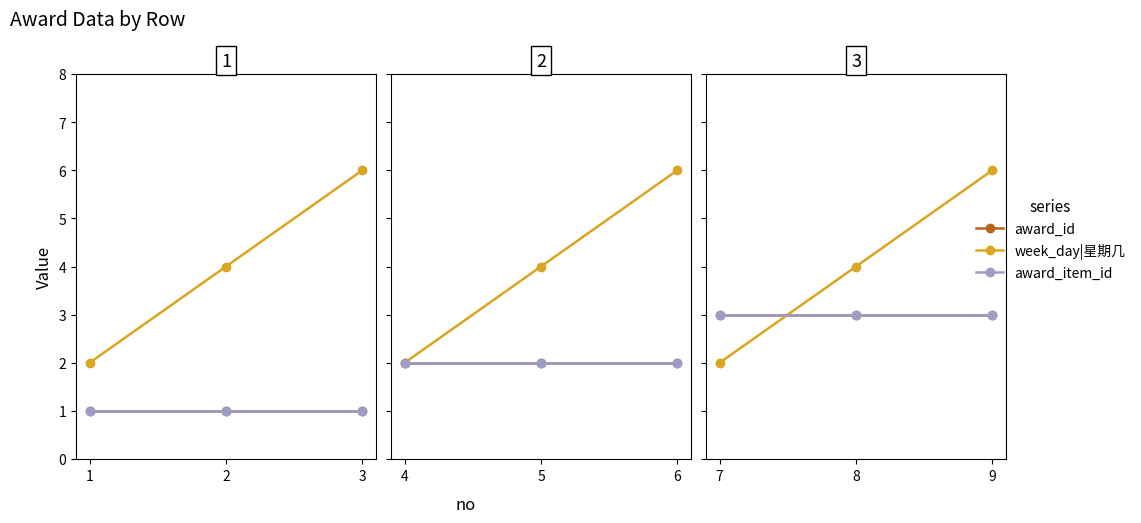

At which category does the chart reach its minimum across all series?

7